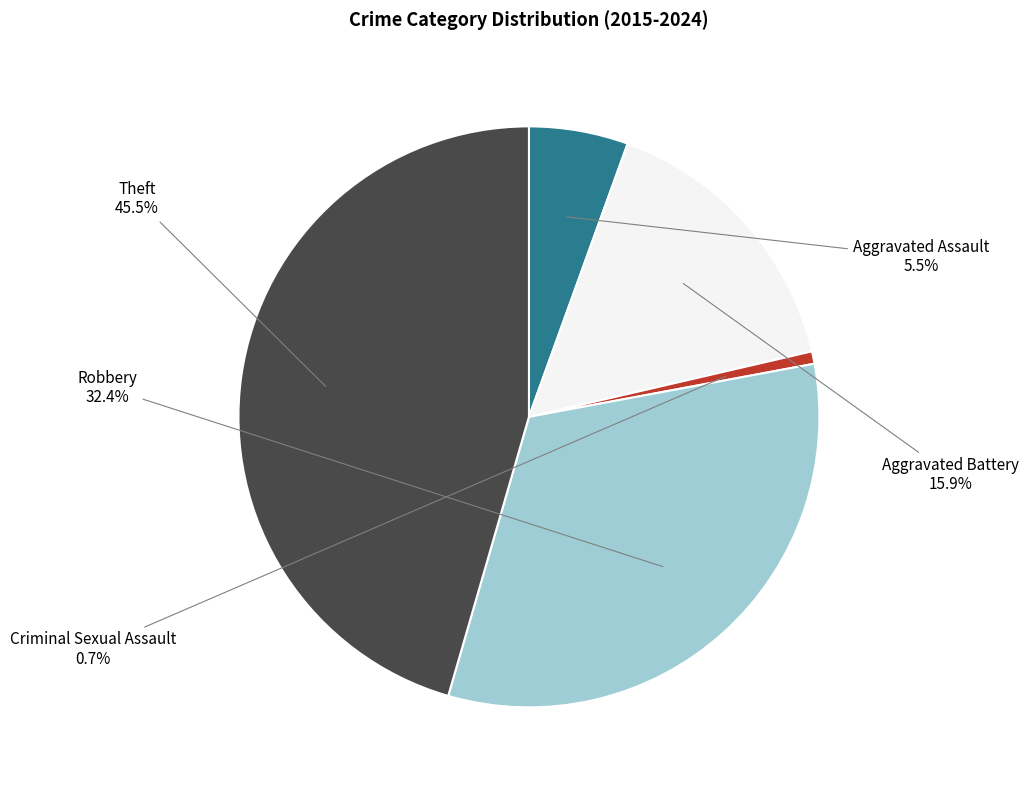

Does any single category account for the majority?

No